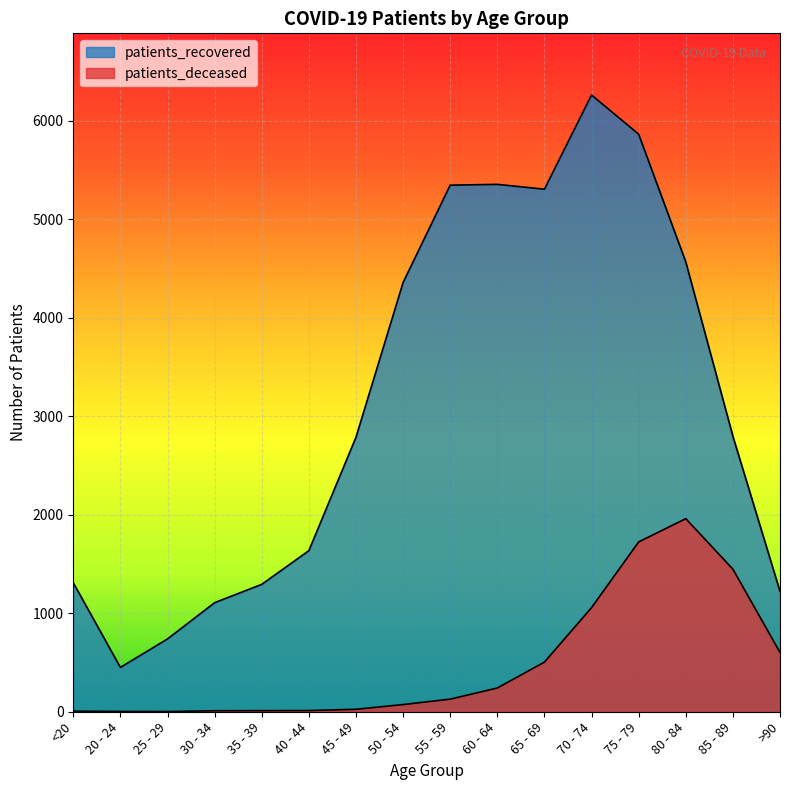

How many values in the patients_deceased series are below 128?

8